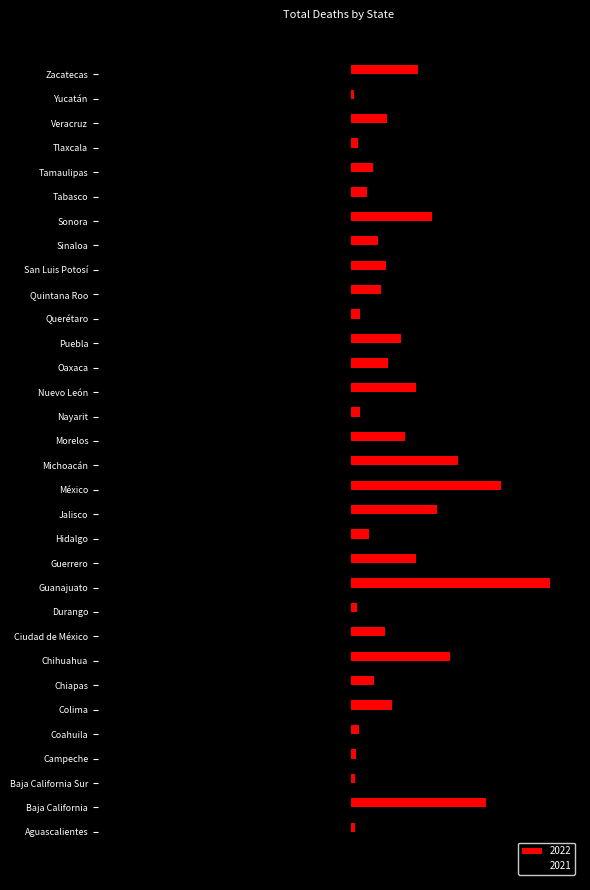

At which label does 2021 reach its minimum?

Guanajuato